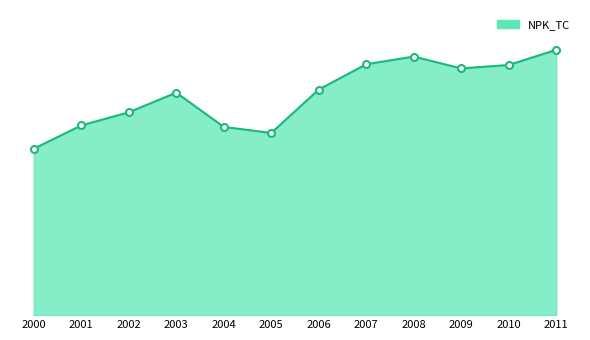

How many series are shown in this chart?

1